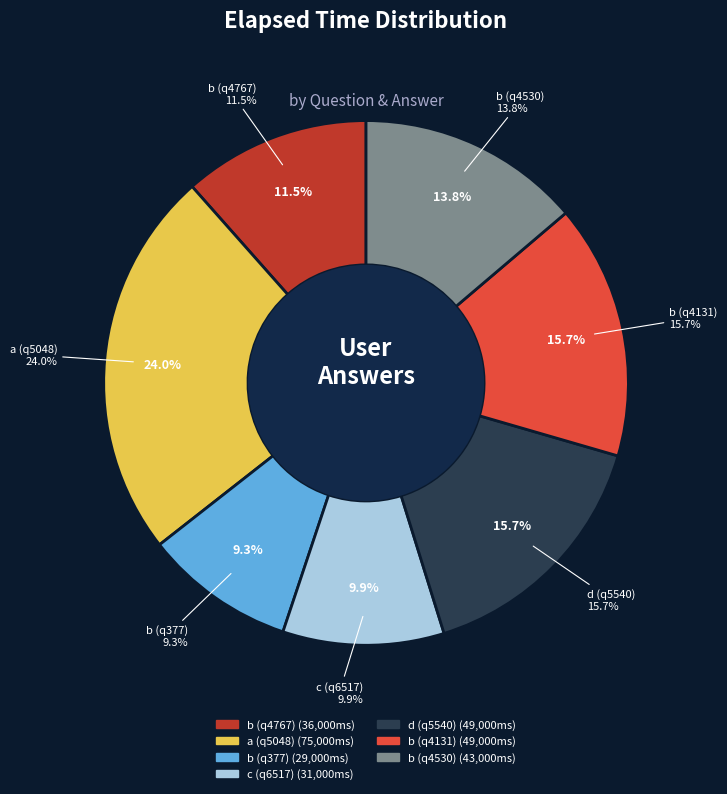

What is the change in value from b (q377) to c (q6517)?

+2000